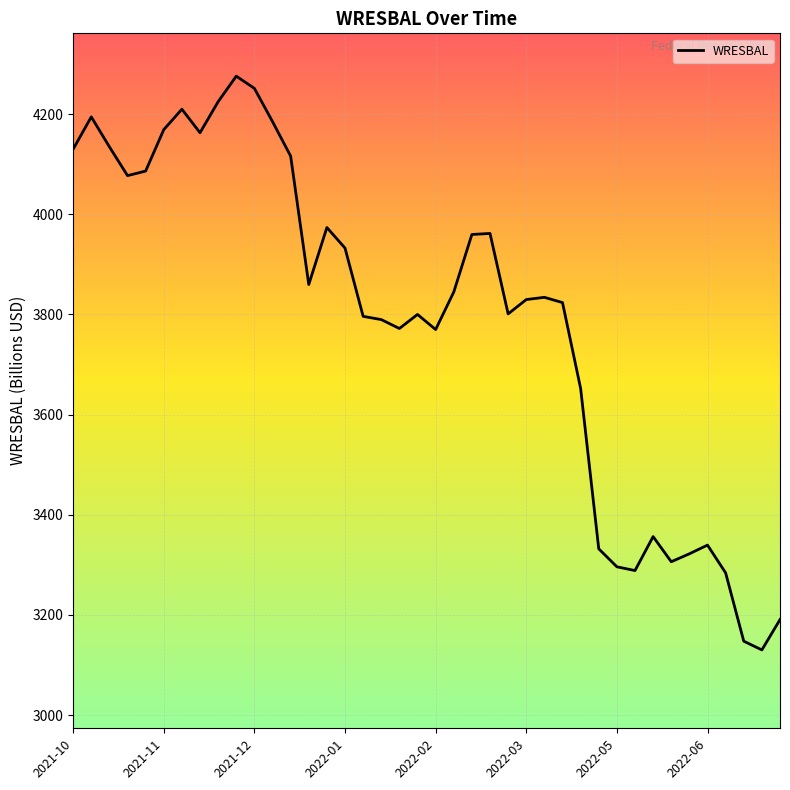

What is the difference between the maximum and minimum values?

1145.7